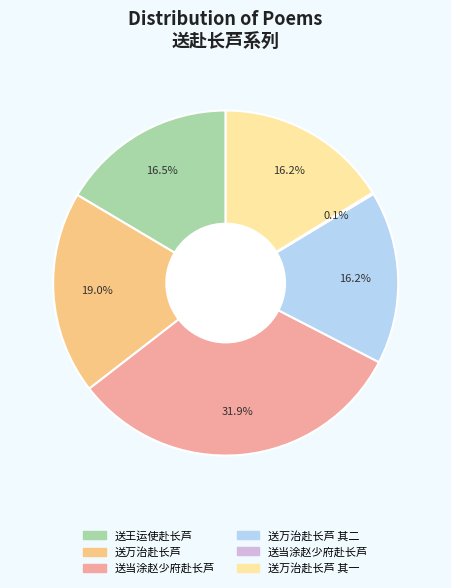

Does any single category account for the majority?

No